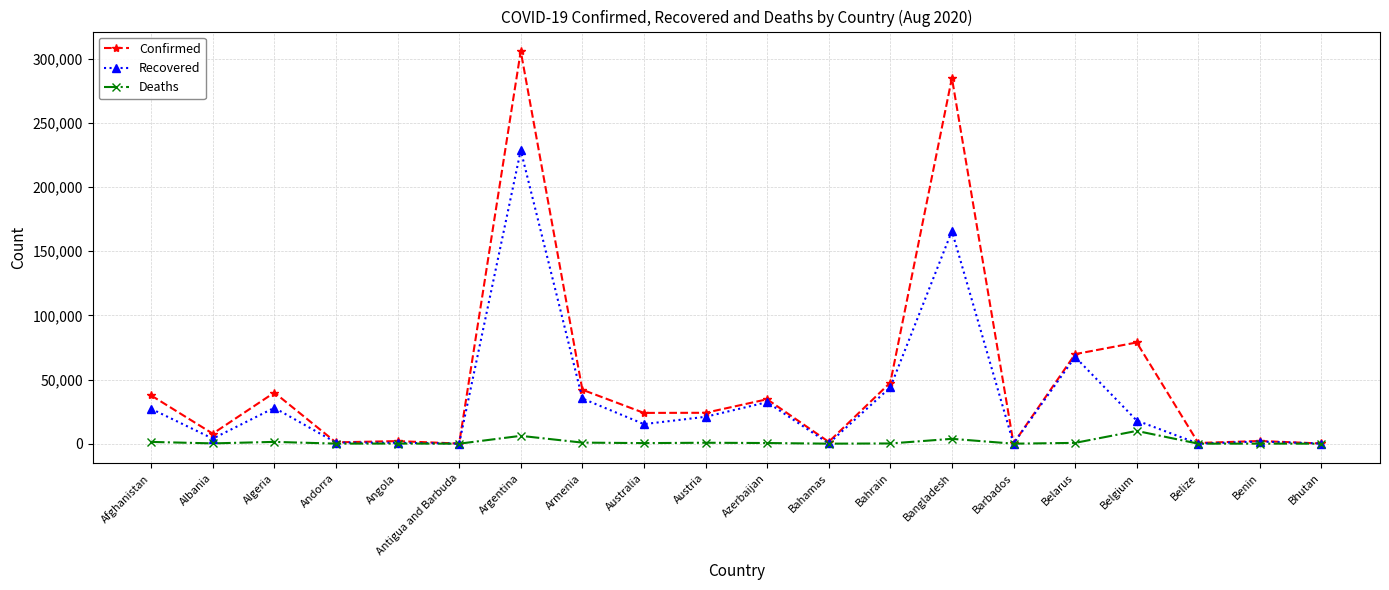

Where is the first local maximum for Recovered?

Algeria